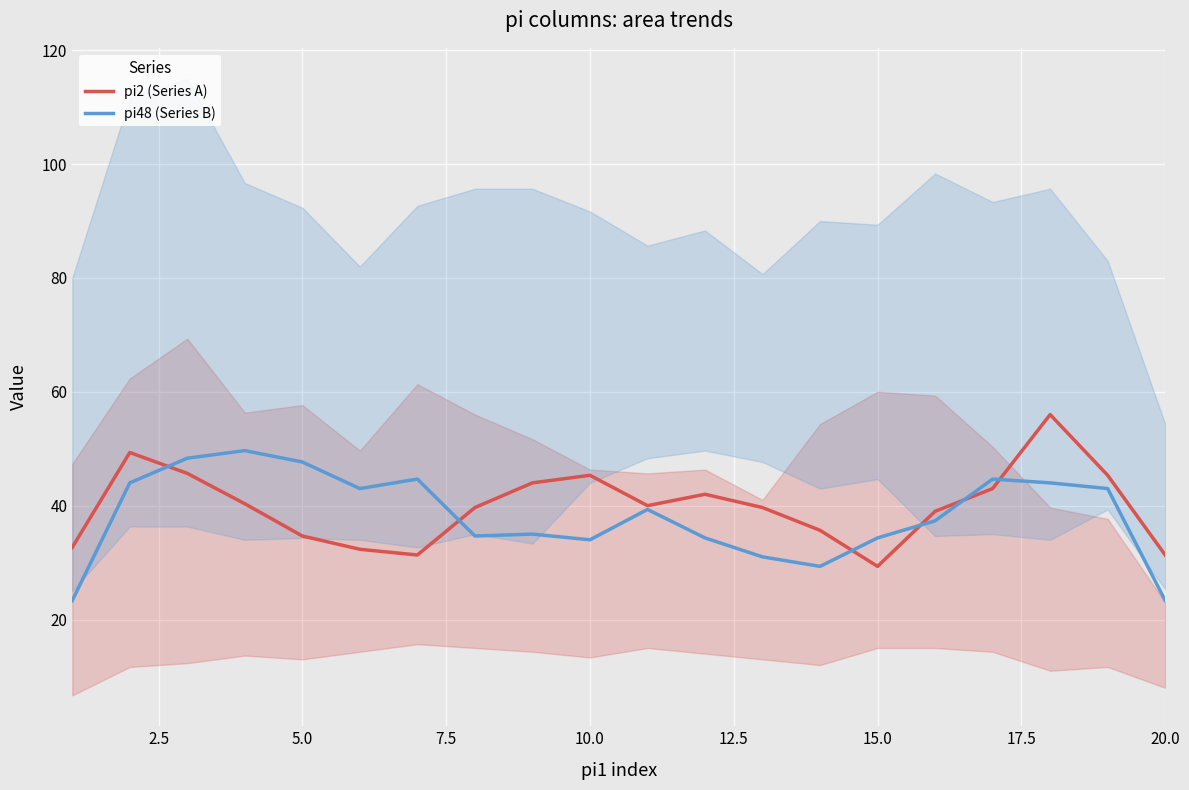

After their last crossing, which series has the higher values: pi48 (Series B) or pi2 (Series A)?

pi2 (Series A)